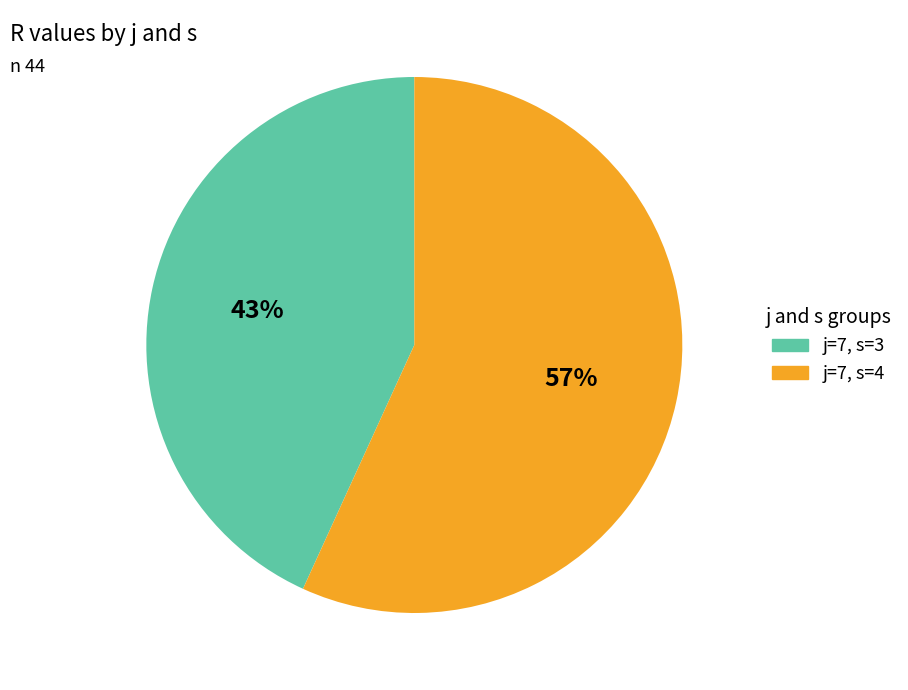

What percentage is the j=7, s=3 slice, to the nearest percent?

43%